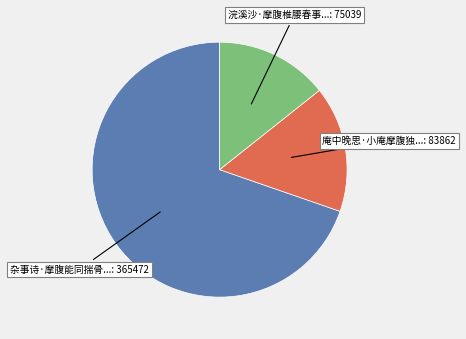

How many slices are in this pie chart?

3